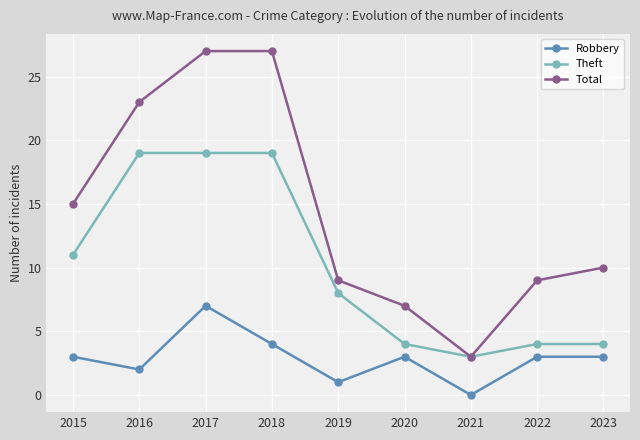

True or false: Theft and Robbery intersect in this chart.

False